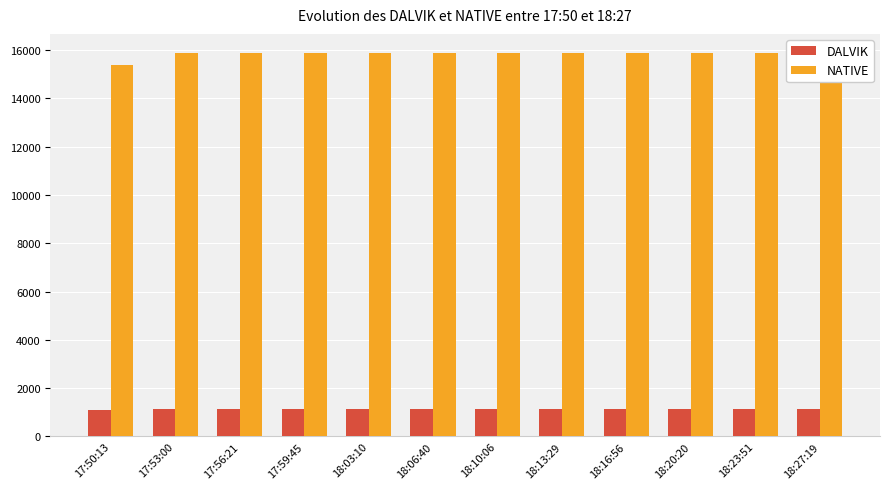

Reading left to right, what are all the values shown in this chart?

DALVIK: 17:50:13=1097	17:53:00=1134	17:56:21=1140	17:59:45=1133	18:03:10=1148	18:06:40=1138	18:10:06=1138	18:13:29=1133	18:16:56=1151	18:20:20=1143	18:23:51=1136	18:27:19=1135
NATIVE: 17:50:13=15360	17:53:00=15872	17:56:21=15872	17:59:45=15872	18:03:10=15872	18:06:40=15872	18:10:06=15872	18:13:29=15872	18:16:56=15872	18:20:20=15872	18:23:51=15872	18:27:19=15872